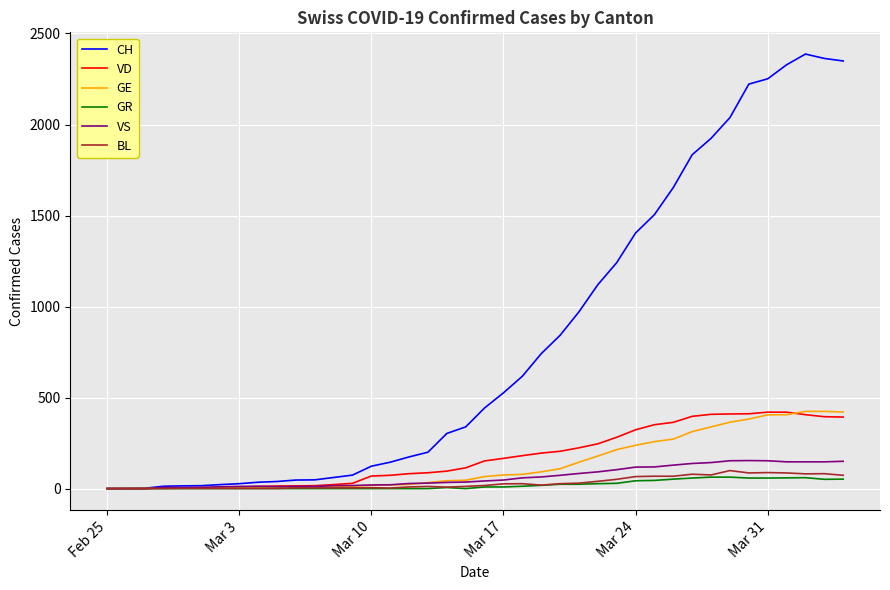

Which series has the widest spread of values?

CH